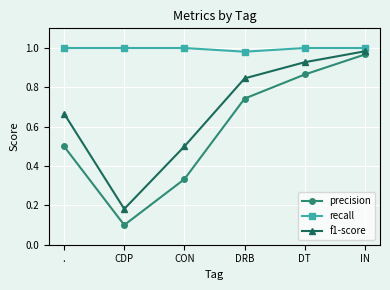

At how many categories does at least one series exceed 0?

6